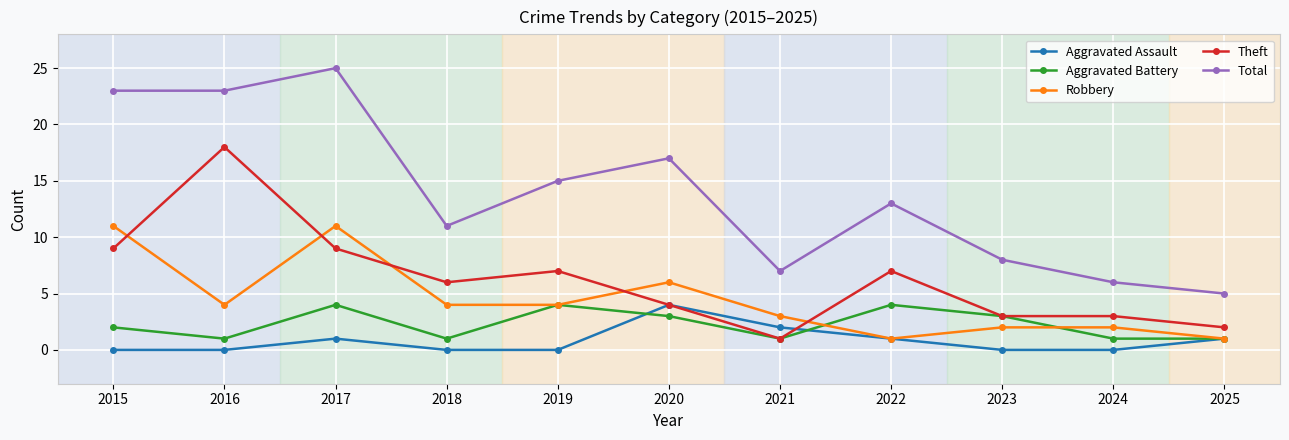

What is the sum of the Aggravated Battery values at 2015 and 2021?

3